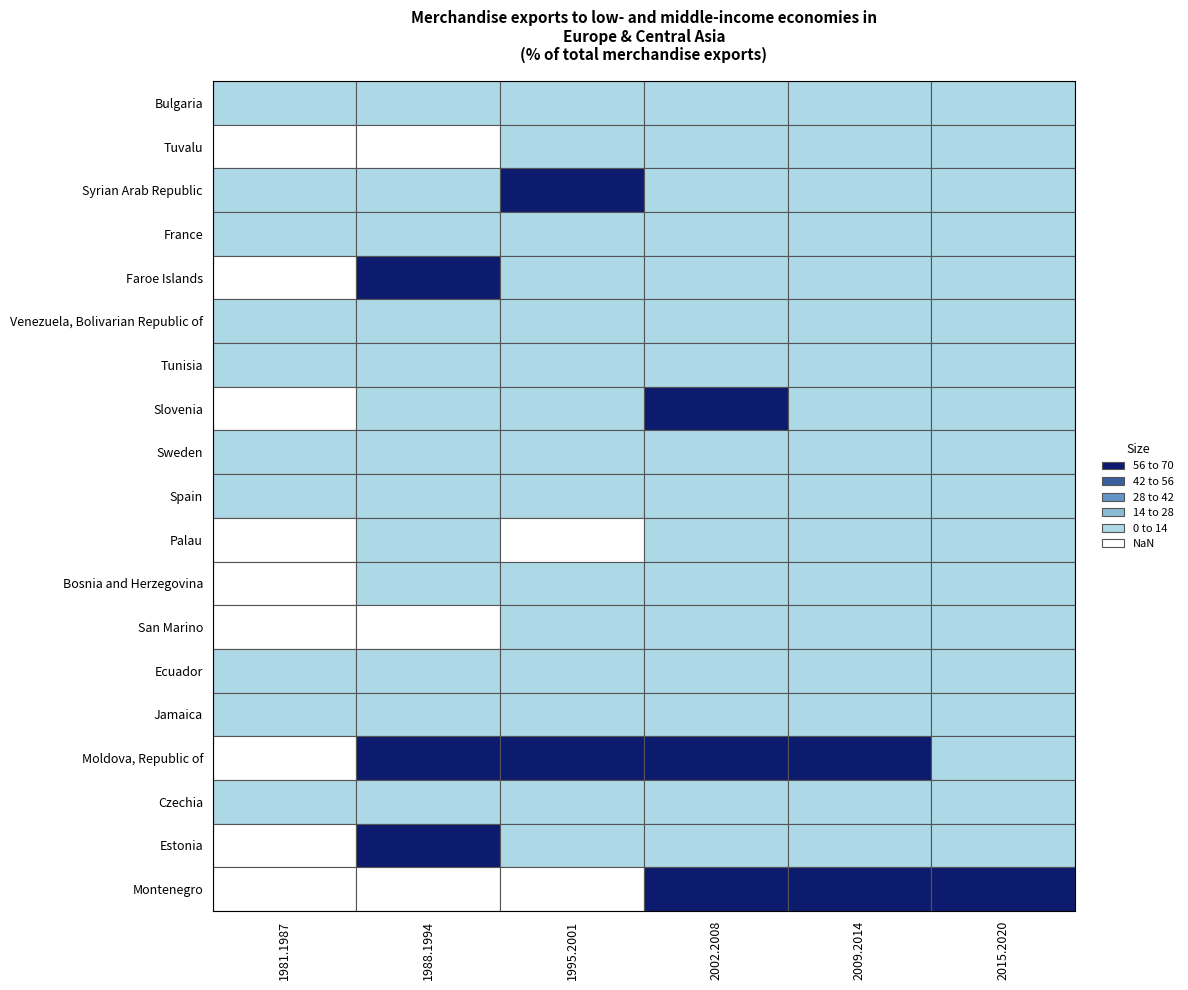

Reading left to right, extract all data points from this chart.

row0: 0	0	0	0	0	0
row1: 0	0	0	0	0	0
row2: 0	0	1	0	0	0
row3: 0	0	0	0	0	0
row4: 0	1	0	0	0	0
row5: 0	0	0	0	0	0
row6: 0	0	0	0	0	0
row7: 0	0	0	1	0	0
row8: 0	0	0	0	0	0
row9: 0	0	0	0	0	0
row10: 0	0	0	0	0	0
row11: 0	0	0	0	0	0
row12: 0	0	0	0	0	0
row13: 0	0	0	0	0	0
row14: 0	0	0	0	0	0
row15: 0	1	1	1	1	0
row16: 0	0	0	0	0	0
row17: 0	1	0	0	0	0
row18: 0	0	0	1	1	1